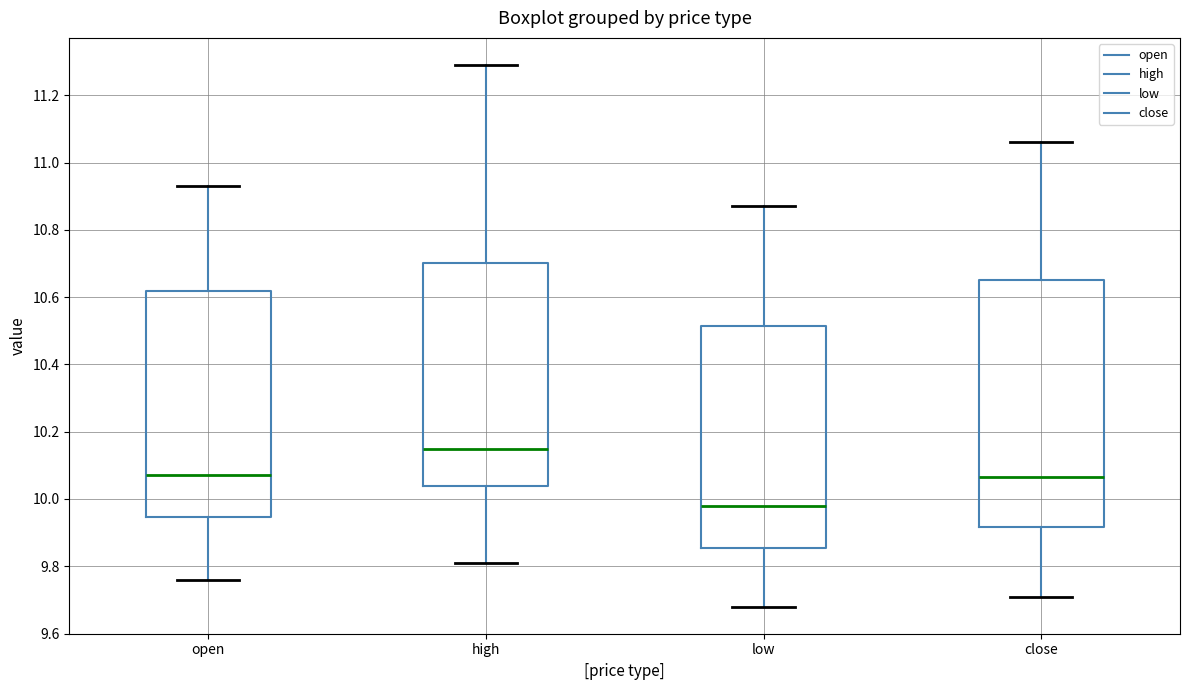

Which box is the tallest, from its lower edge to its upper edge?

close